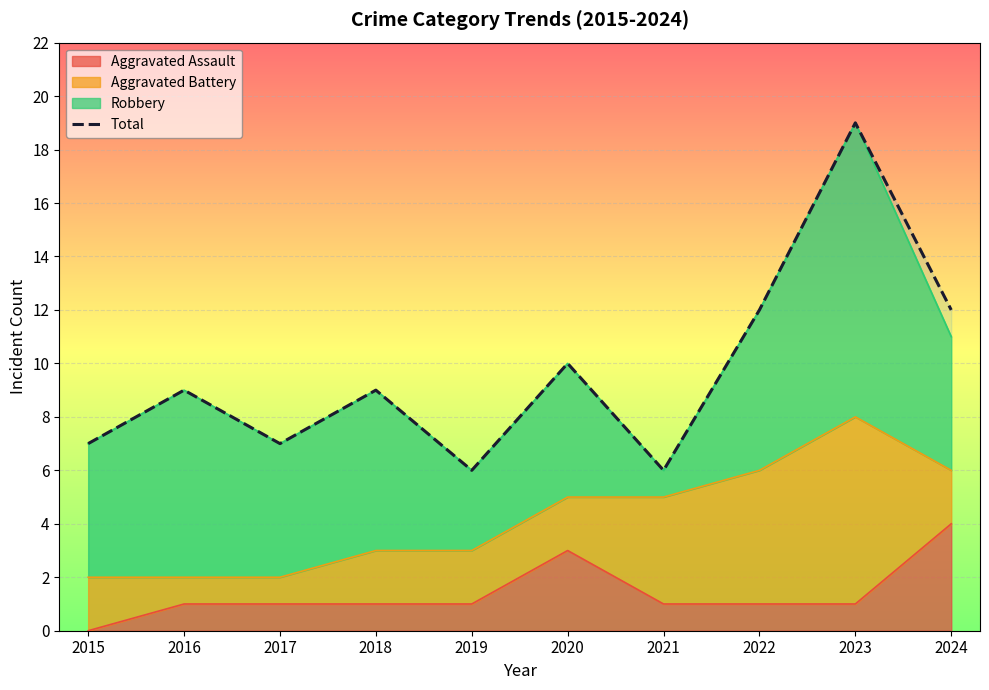

How many values are below 9?

4